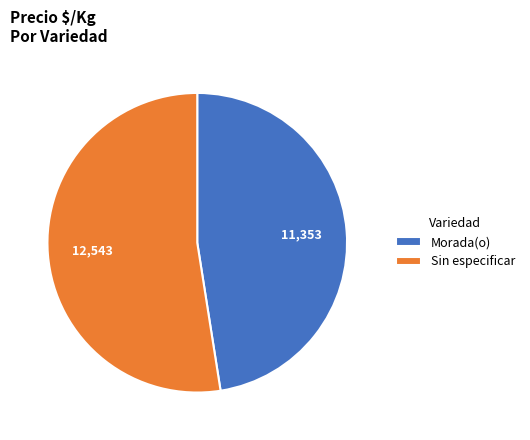

Is there any slice that represents more than half of the pie?

Yes